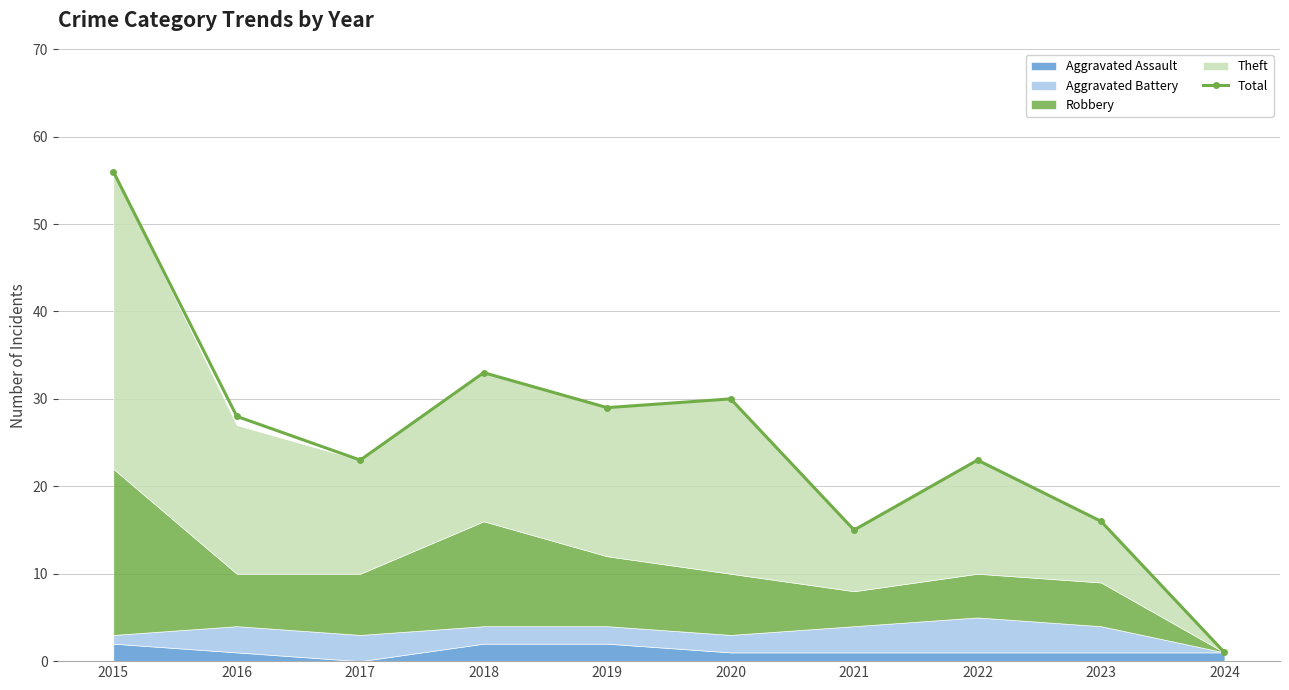

Does the chart display data point markers on the line(s)?

Yes